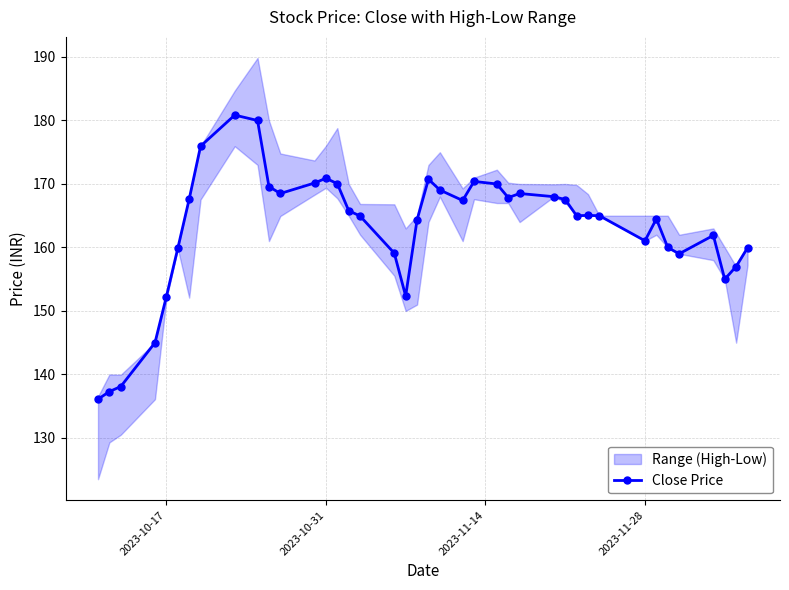

True or false: Close Price has more than 0 points higher than both neighbors.

True